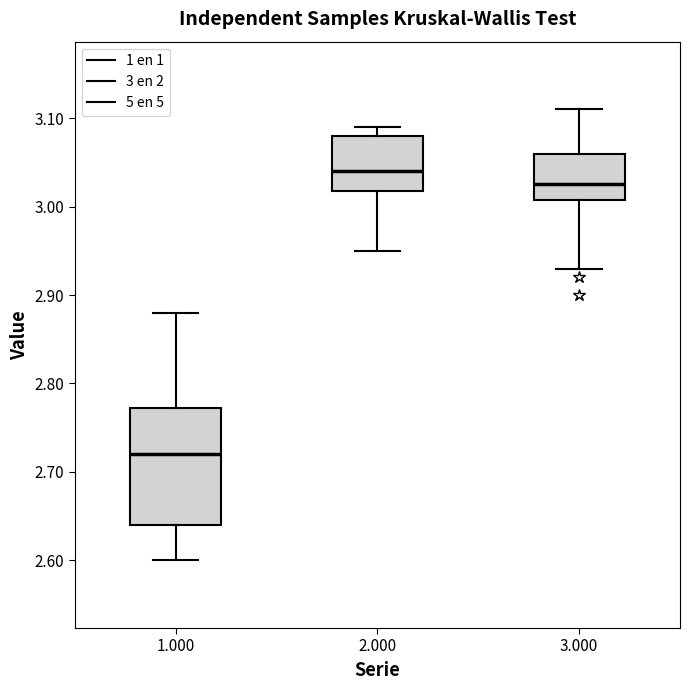

Which box is the tallest, from its lower edge to its upper edge?

1.000